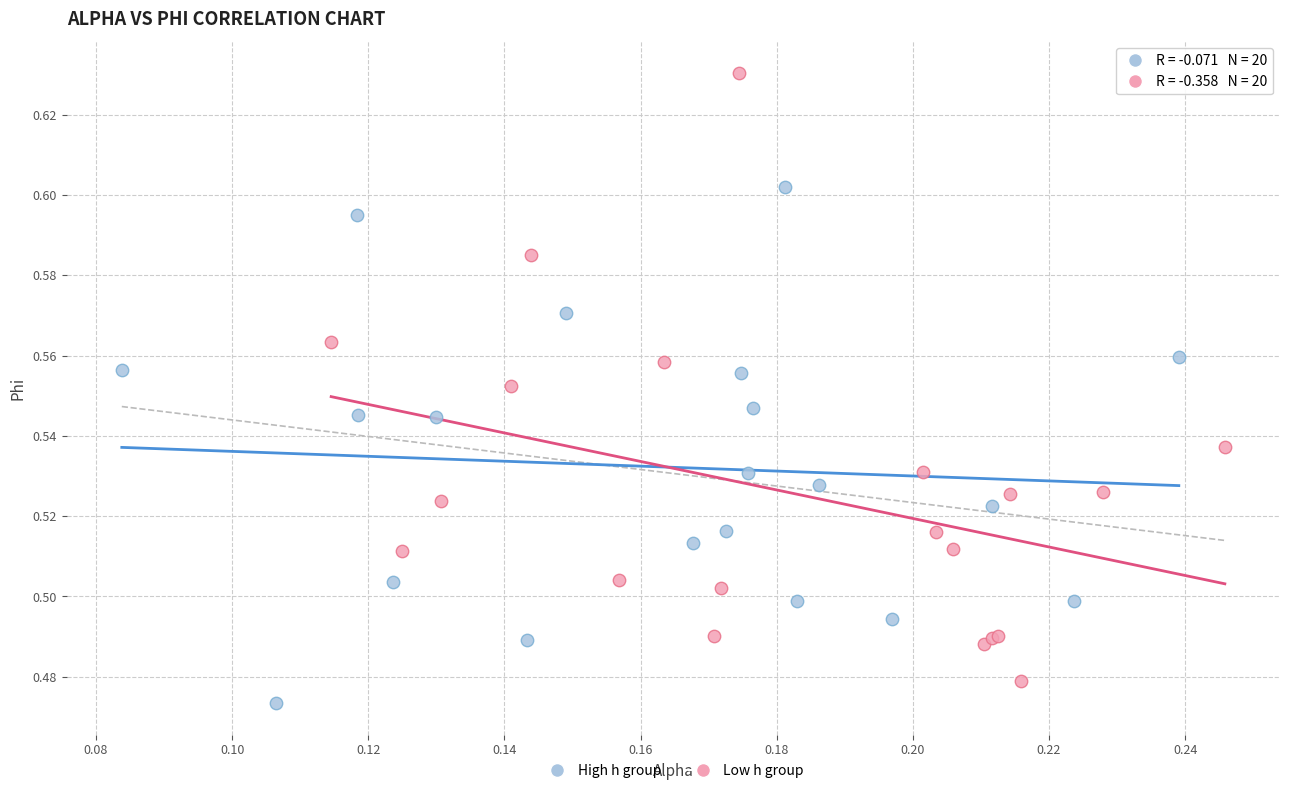

Which series reaches the minimum Y coordinate?

High h group